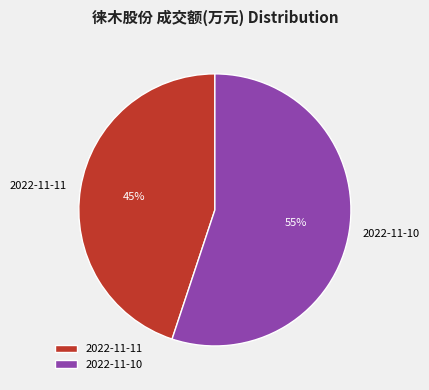

Is it true that 2022-11-10 is 55% of the pie?

True